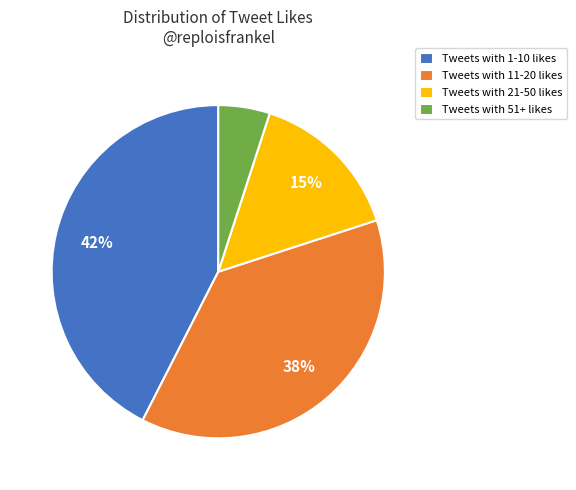

True or false: Tweets with 21-50 likes accounts for 15% of the total.

True